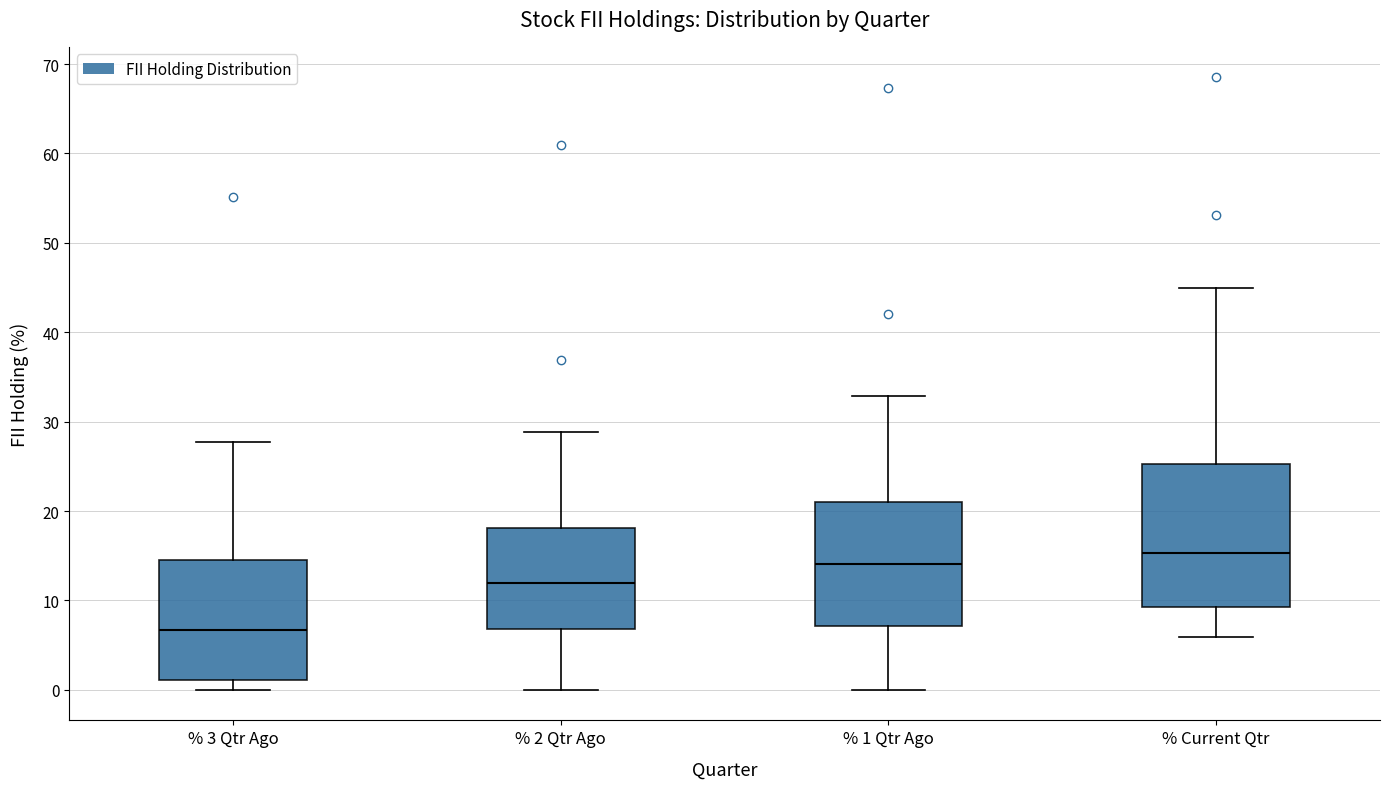

Reading left to right, read every box against the y-axis: the position of its median line, the range the box covers, and the ends of its whiskers. The values are not printed on the chart, so give them approximately, as read against the axis.

% 3 Qtr Ago: median 7, box 1 to 15, whiskers 0 to 28
% 2 Qtr Ago: median 12, box 7 to 18, whiskers 0 to 29
% 1 Qtr Ago: median 14, box 7 to 21, whiskers 0 to 33
% Current Qtr: median 15, box 9 to 25, whiskers 6 to 45